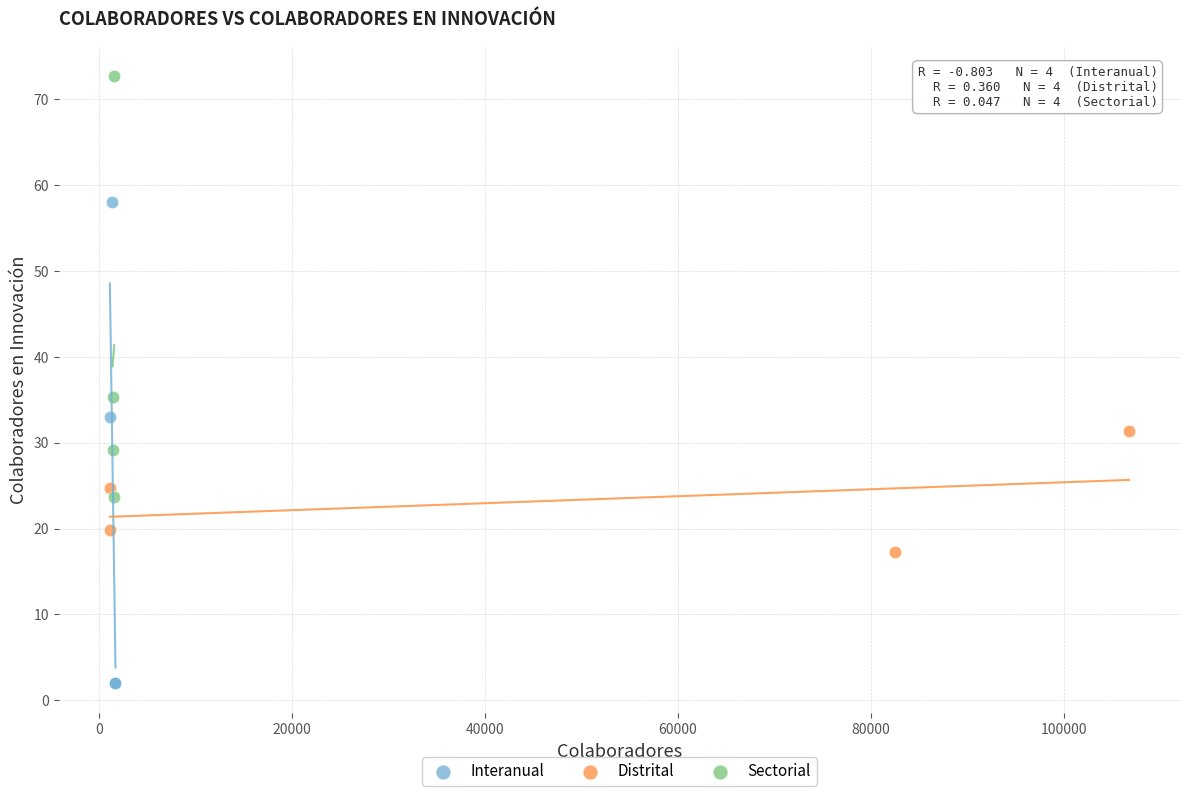

Which series contains the highest Y value?

Sectorial